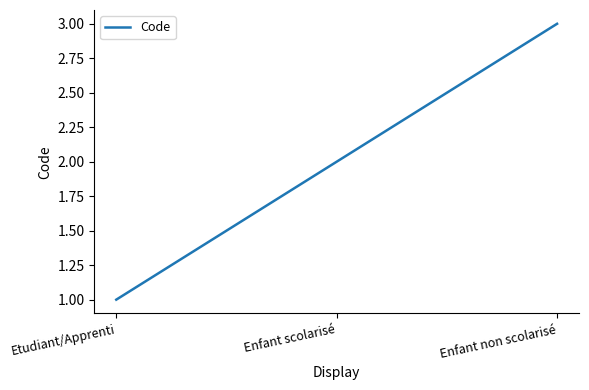

True or false: the data shows 1 at Etudiant/Apprenti.

True